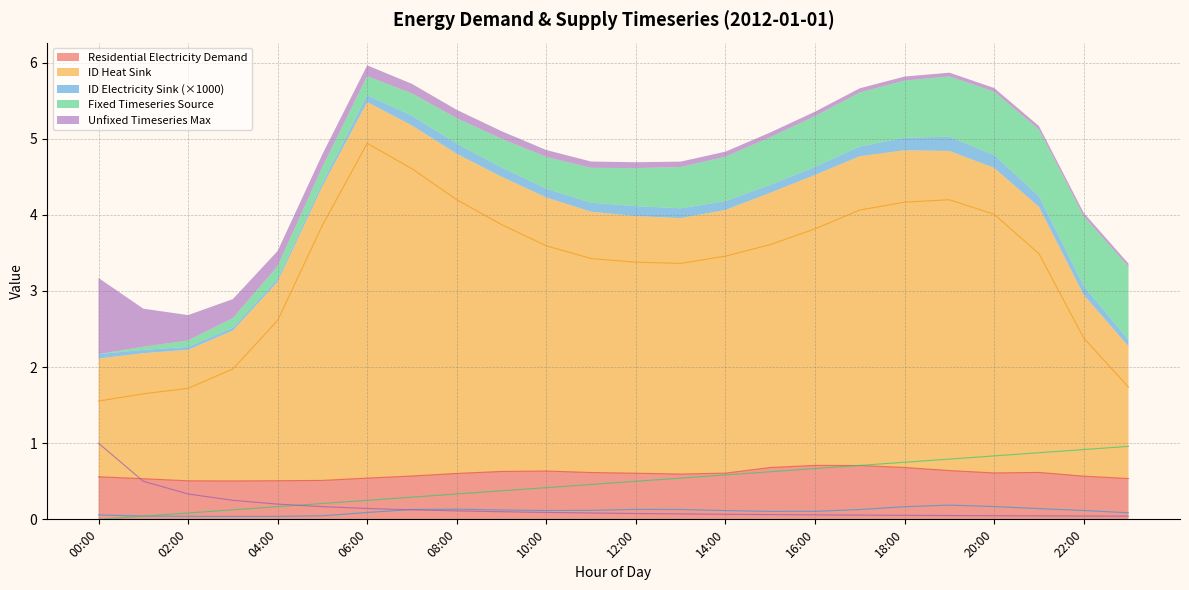

Is it true that residential_electricity_demand equals 0.4 at 20:00?

False